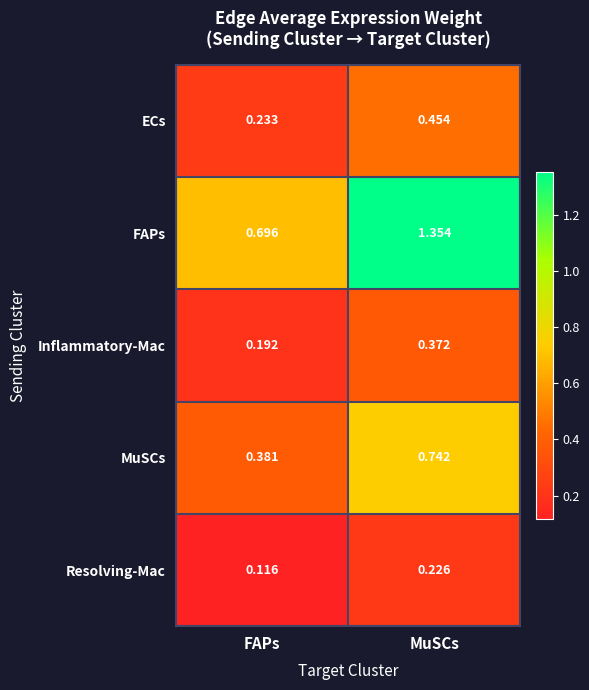

Where is MuSCs nearest to the value 0?

FAPs